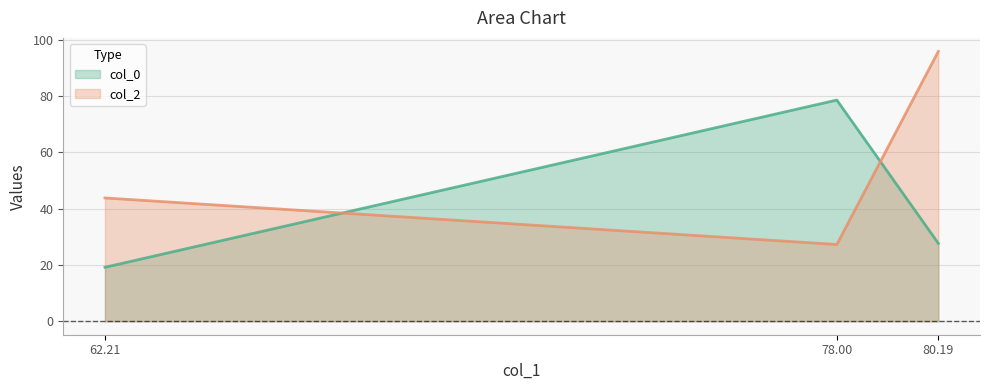

Which series has the largest range (max minus min)?

col_2